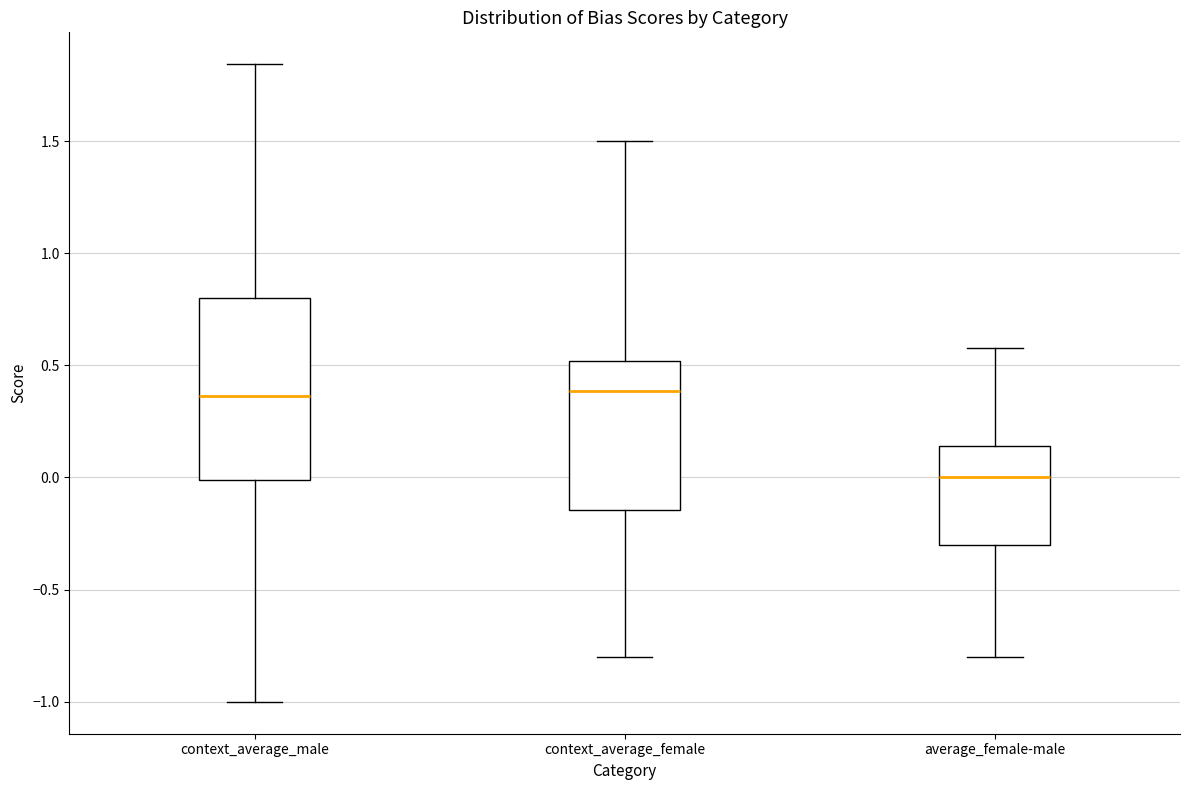

Which box is the tallest, from its lower edge to its upper edge?

context_average_male